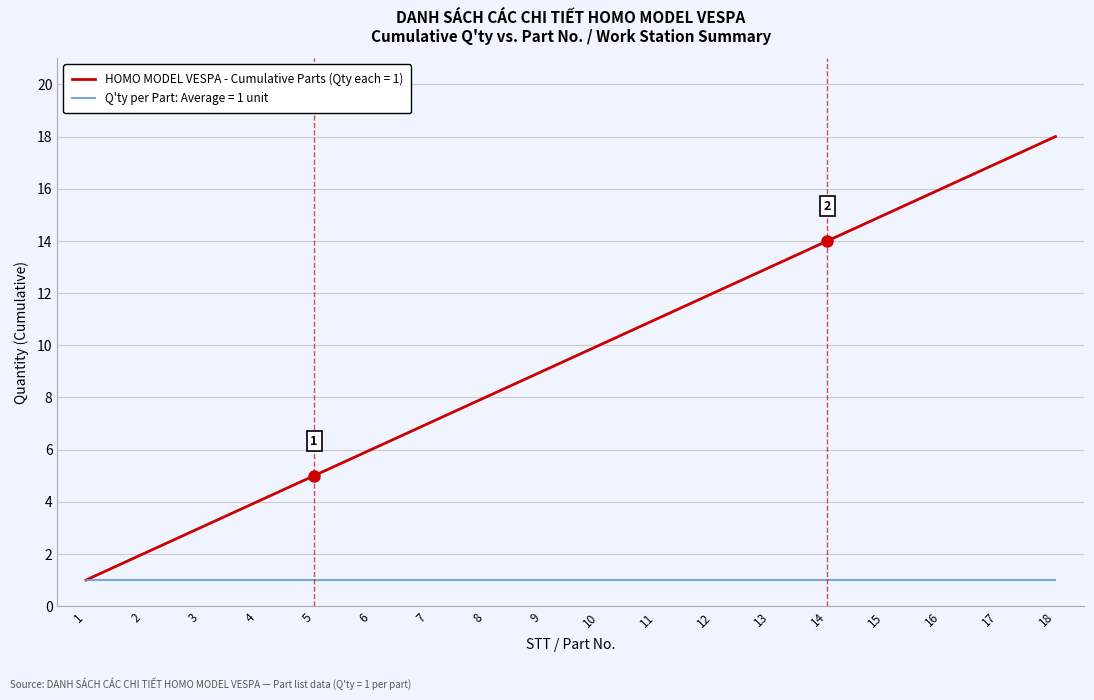

Which series has the widest spread of values?

HOMO MODEL VESPA - Cumulative Parts (Qty each = 1)